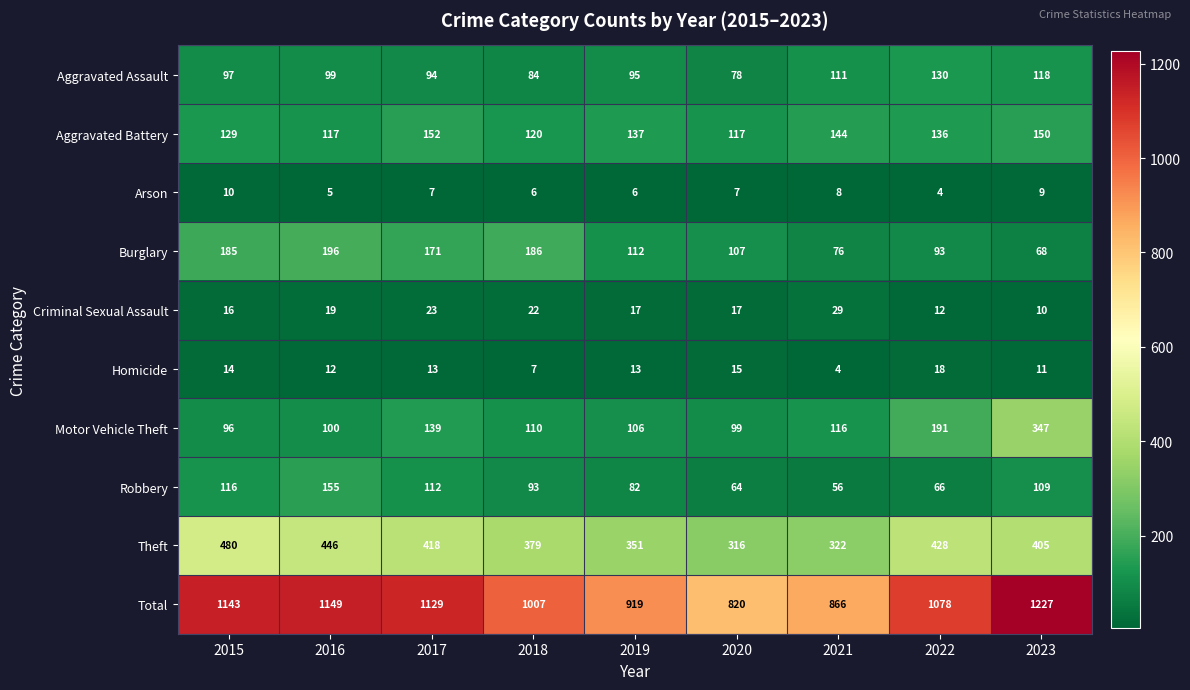

Is it true that Aggravated Assault equals 111 at 2021?

True